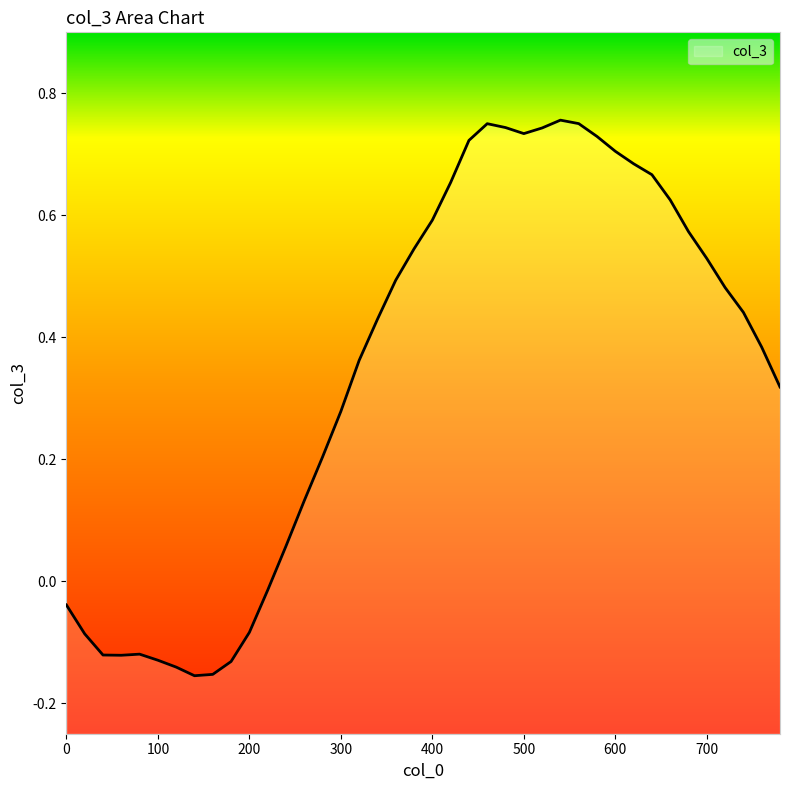

How many values exceed 0?

28